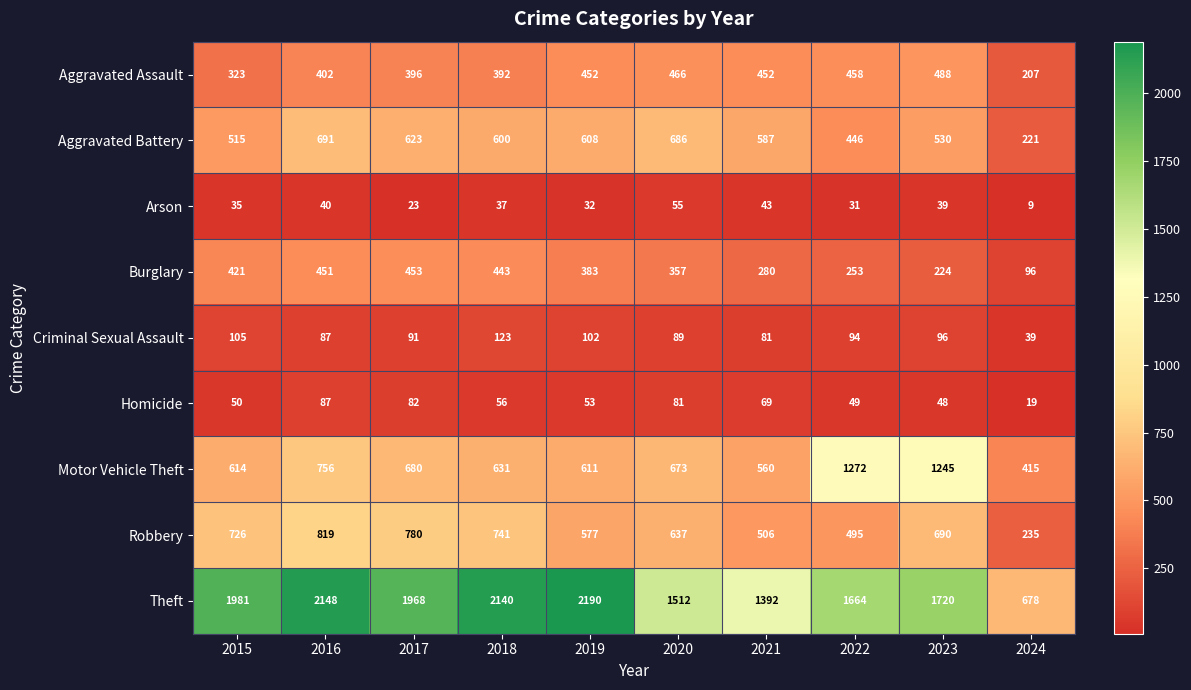

At which label is Burglary closest to 274?

2021